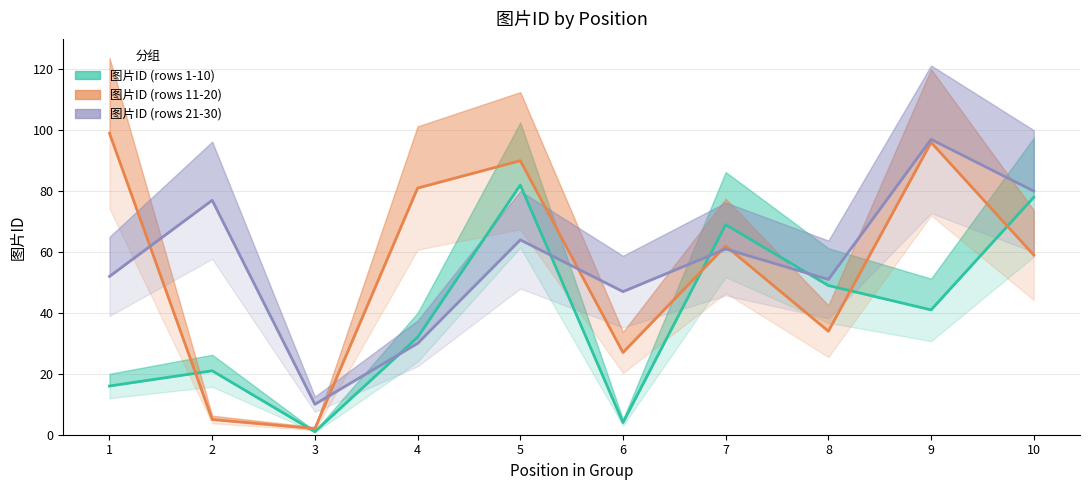

What is the value of the 图片ID (rows 11-20) point at the 6th from the left?

27